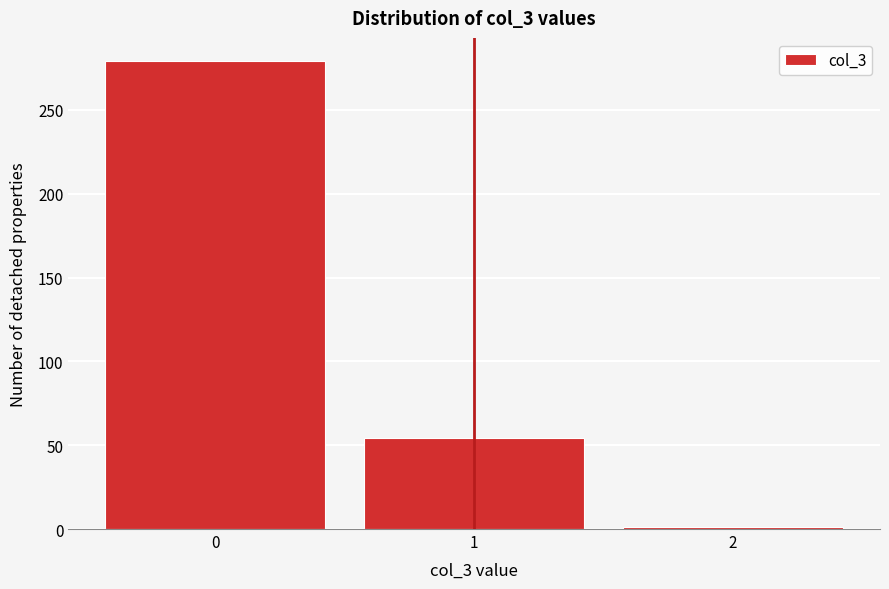

Reading left to right, list every bar in this chart as the range it spans on the x-axis followed by its height. The values are not printed on the chart, so give them approximately, as read against the axis.

-0.5 to 0.5: 280
0.5 to 1.5: 55
1.5 to 2.5: under 5